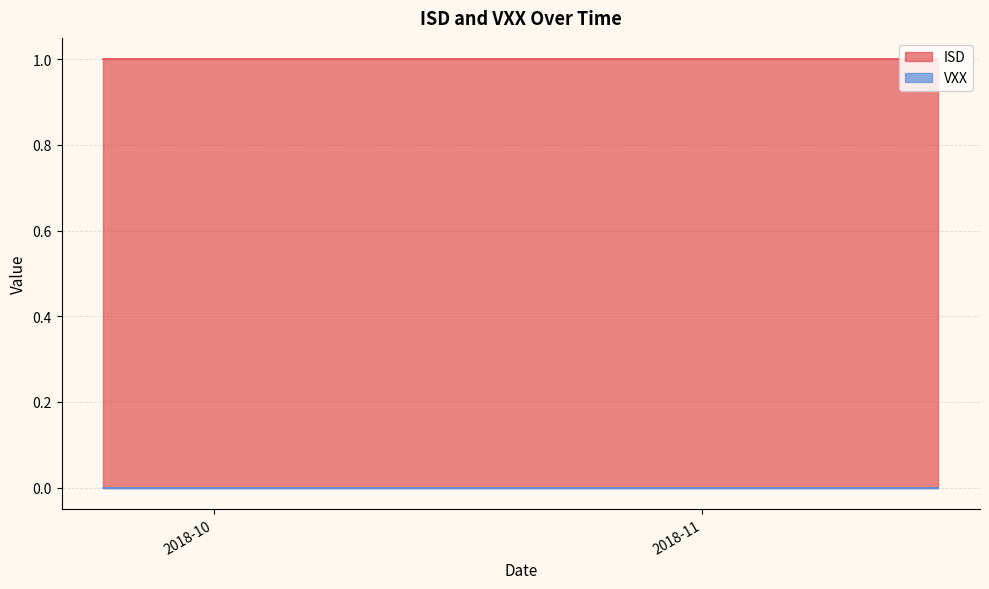

Rank the series at 16 from lowest to highest value.

VXX, ISD